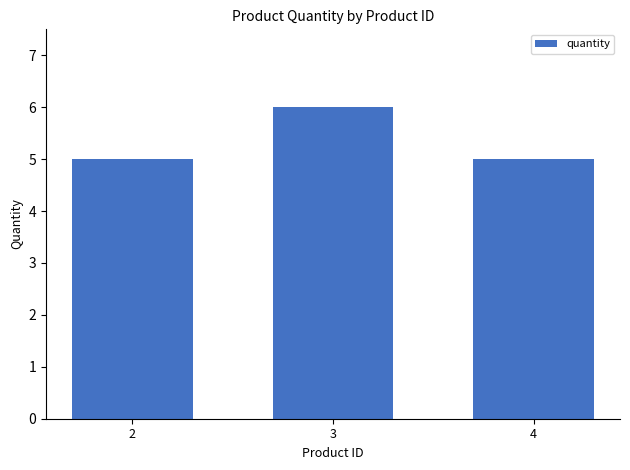

What is the value of the 2nd bar from the left?

6